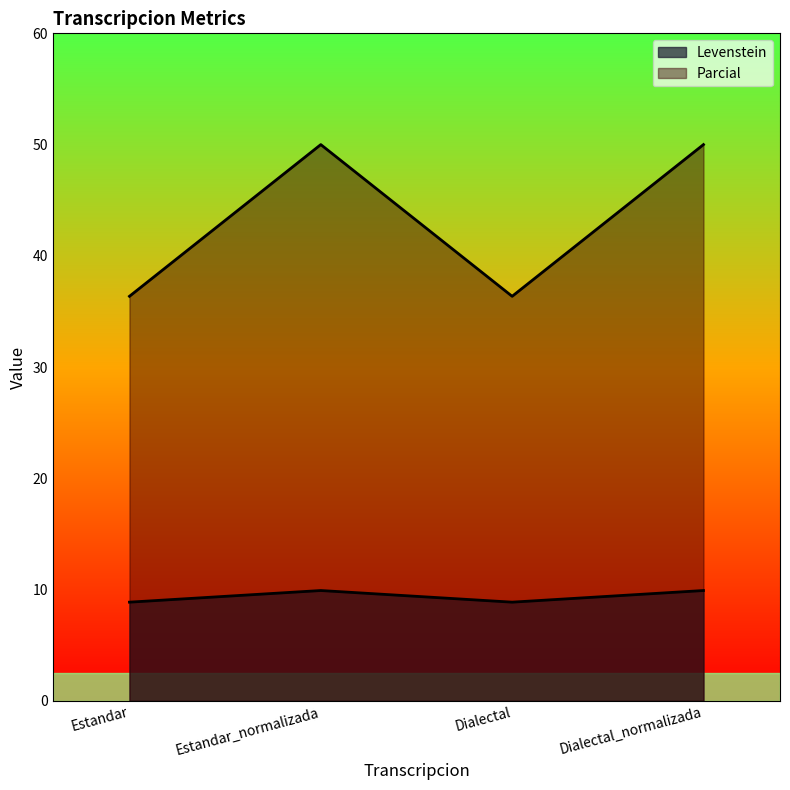

Which series has the largest range (max minus min)?

Levenstein